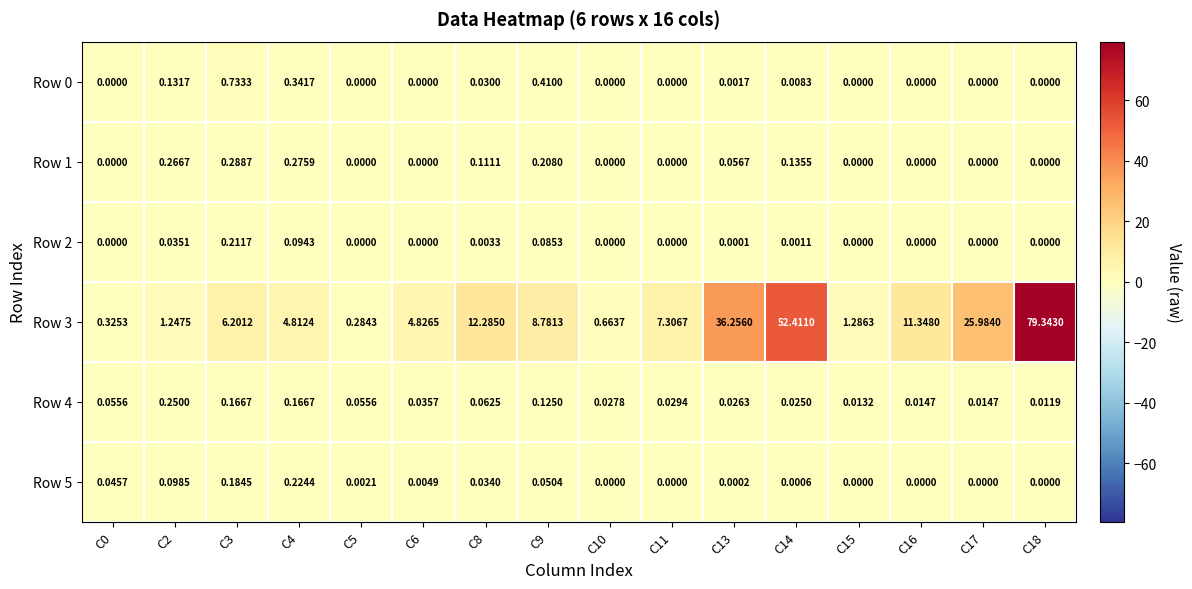

What is the spread (max minus min) of values at C4?

4.7